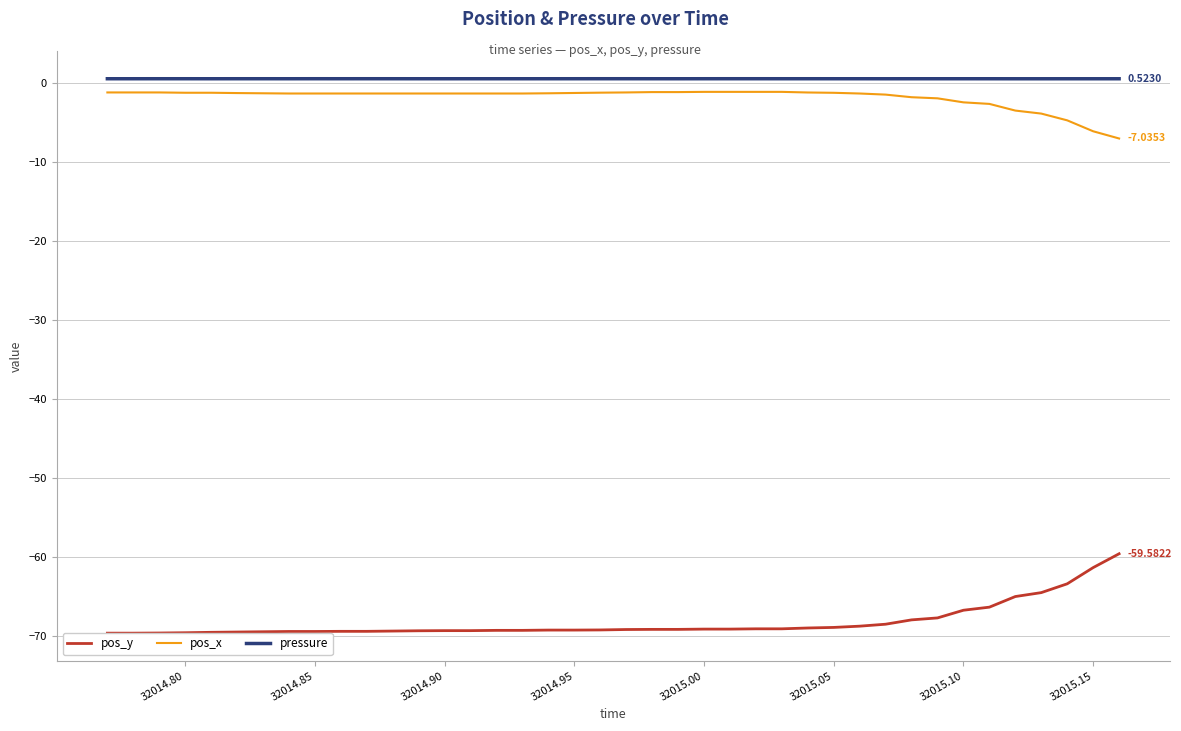

True or false: pos_x and pressure intersect in this chart.

False